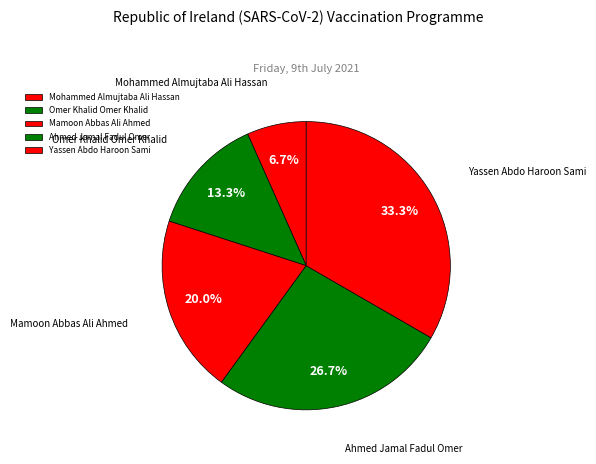

To the nearest percent, what portion does Mohammed Almujtaba Ali Hassan represent?

7%